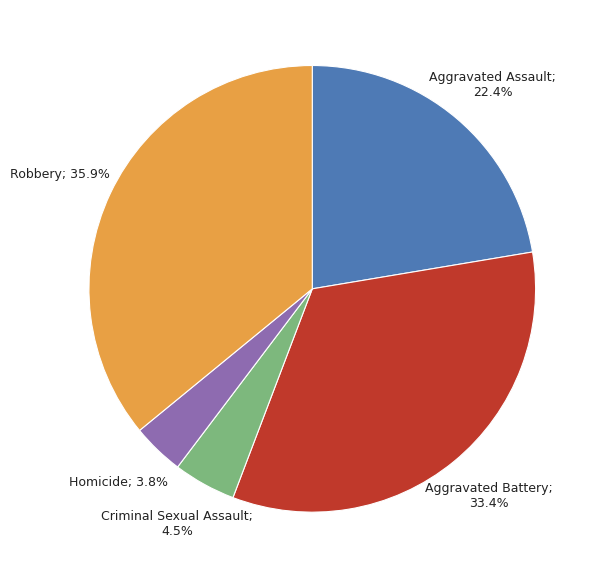

Is there a majority slice in this chart?

No